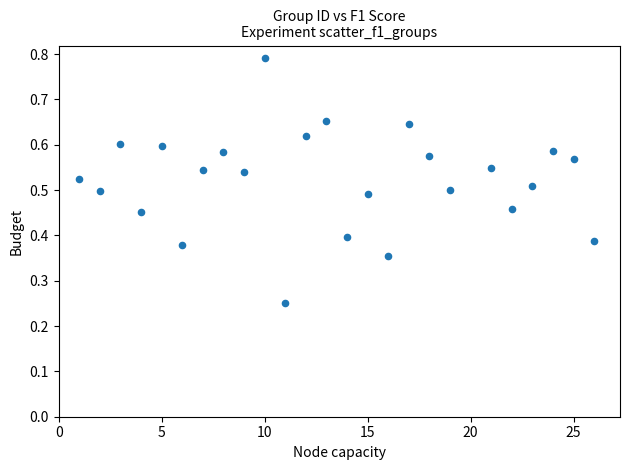

What is the range of X values (max minus min)?

25.0